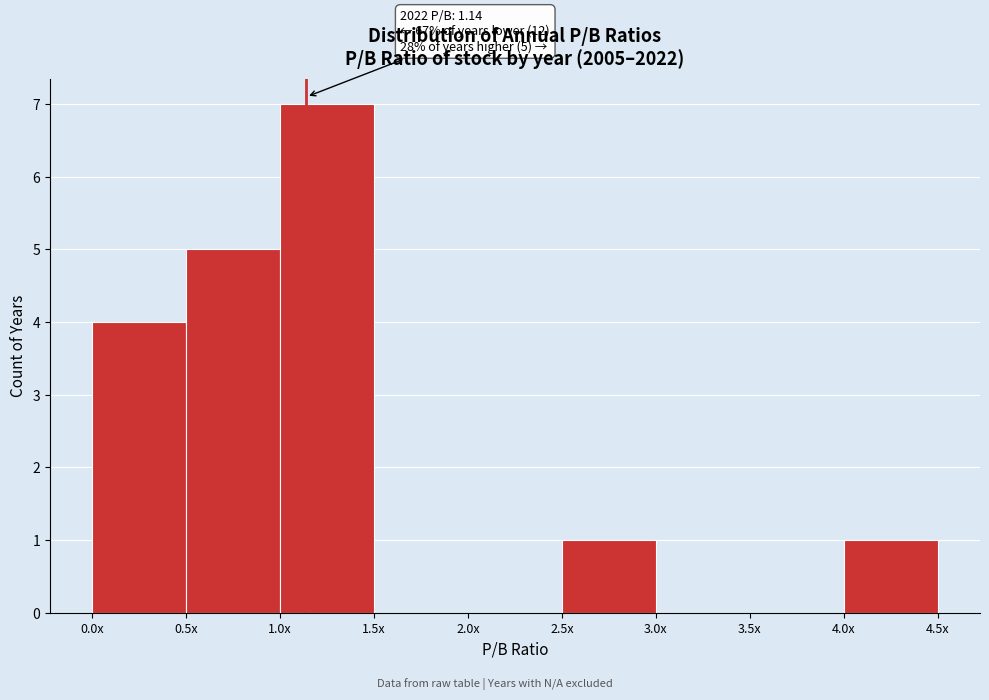

Reading left to right, extract all data points from this chart.

0.0x=4	0.5x=5	1.0x=7	1.5x=0	2.0x=0	2.5x=1	3.0x=0	3.5x=0	4.0x=1